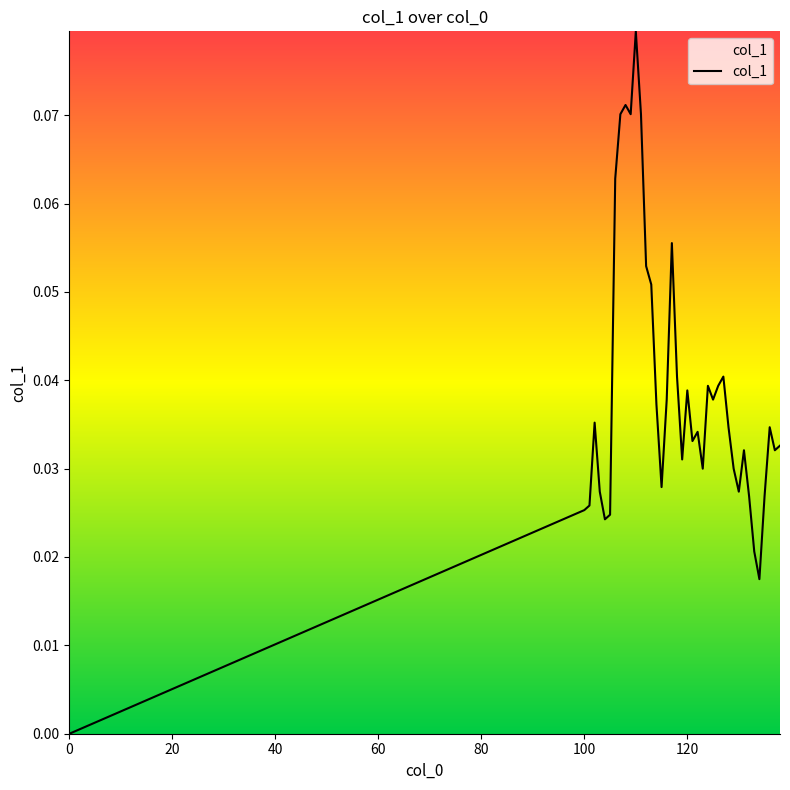

Does the chart display data point markers on the line(s)?

No